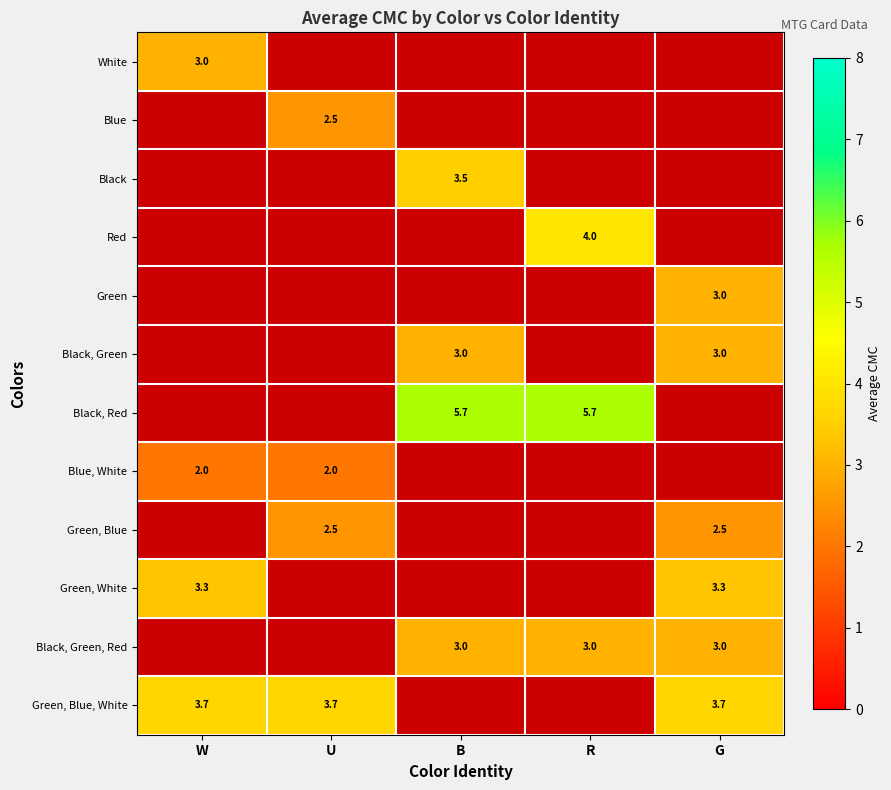

What is the maximum value shown in the chart?

5.7